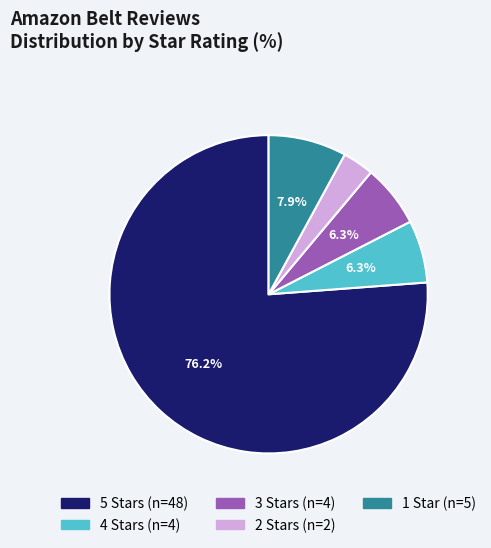

Is there any slice that represents more than half of the pie?

Yes